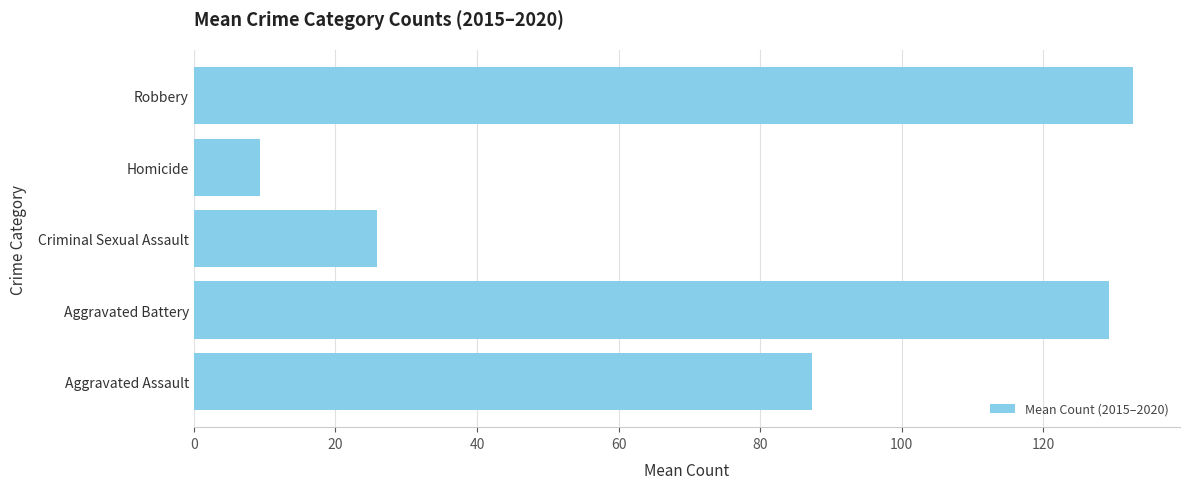

Approximately how many times larger is the value at Aggravated Assault compared to Homicide?

9.4